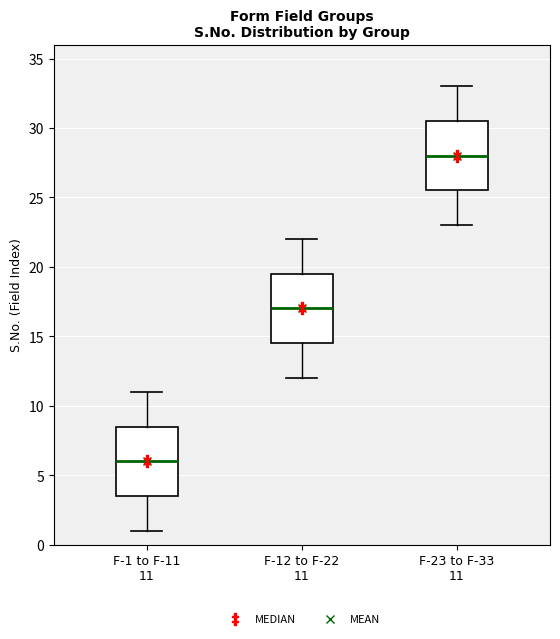

Reading left to right, read every box against the y-axis: the position of its median line, the range the box covers, and the ends of its whiskers. The values are not printed on the chart, so give them approximately, as read against the axis.

F-1 to F-11 11: median 6.0, box 3.5 to 8.5, whiskers 1.0 to 11.0
F-12 to F-22 11: median 17.0, box 14.5 to 19.5, whiskers 12.0 to 22.0
F-23 to F-33 11: median 28.0, box 25.5 to 30.5, whiskers 23.0 to 33.0